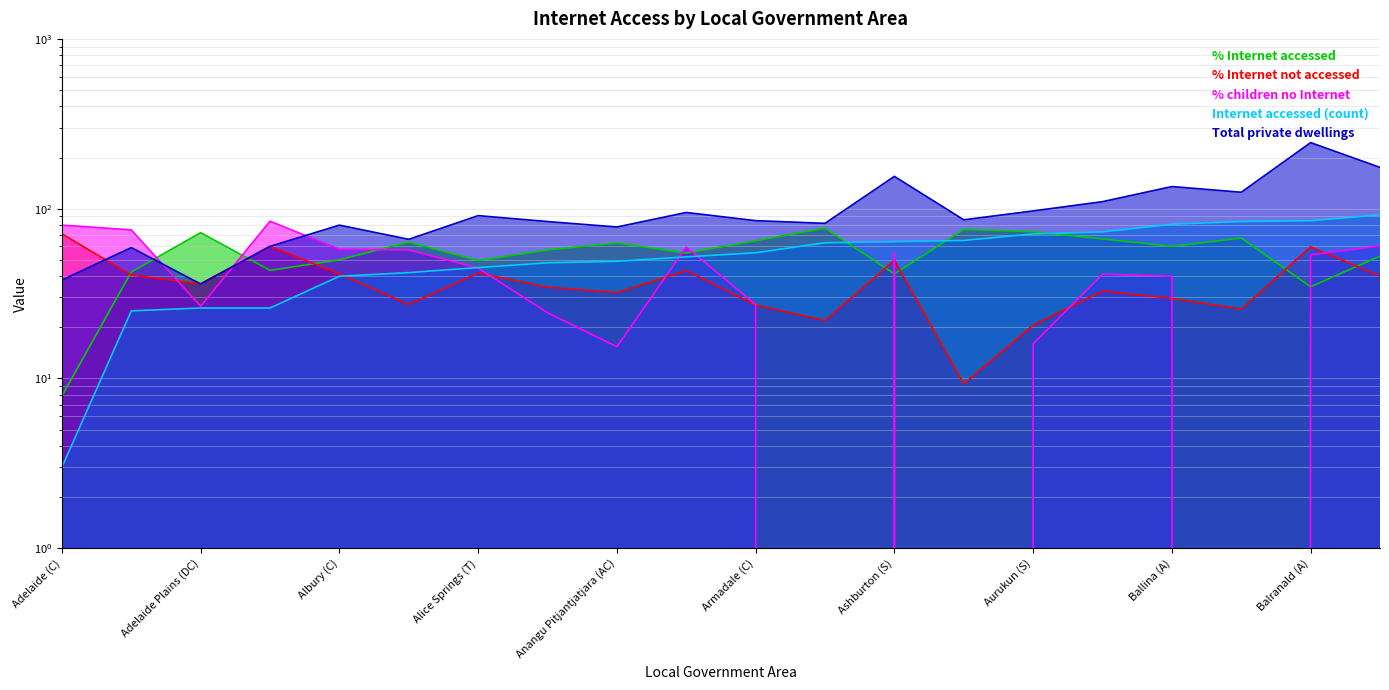

Where is the first local minimum for Total private dwellings?

Adelaide Plains (DC)